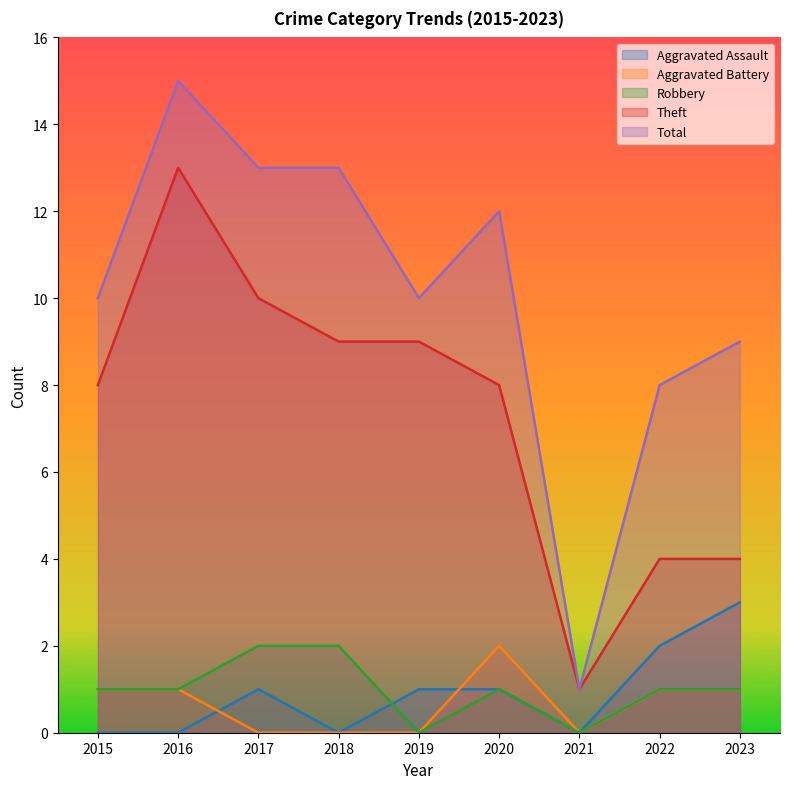

At which category does Total reach its first local valley?

2019